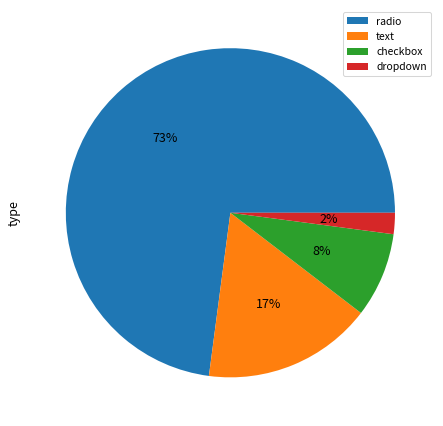

Is there any slice that represents more than half of the pie?

Yes